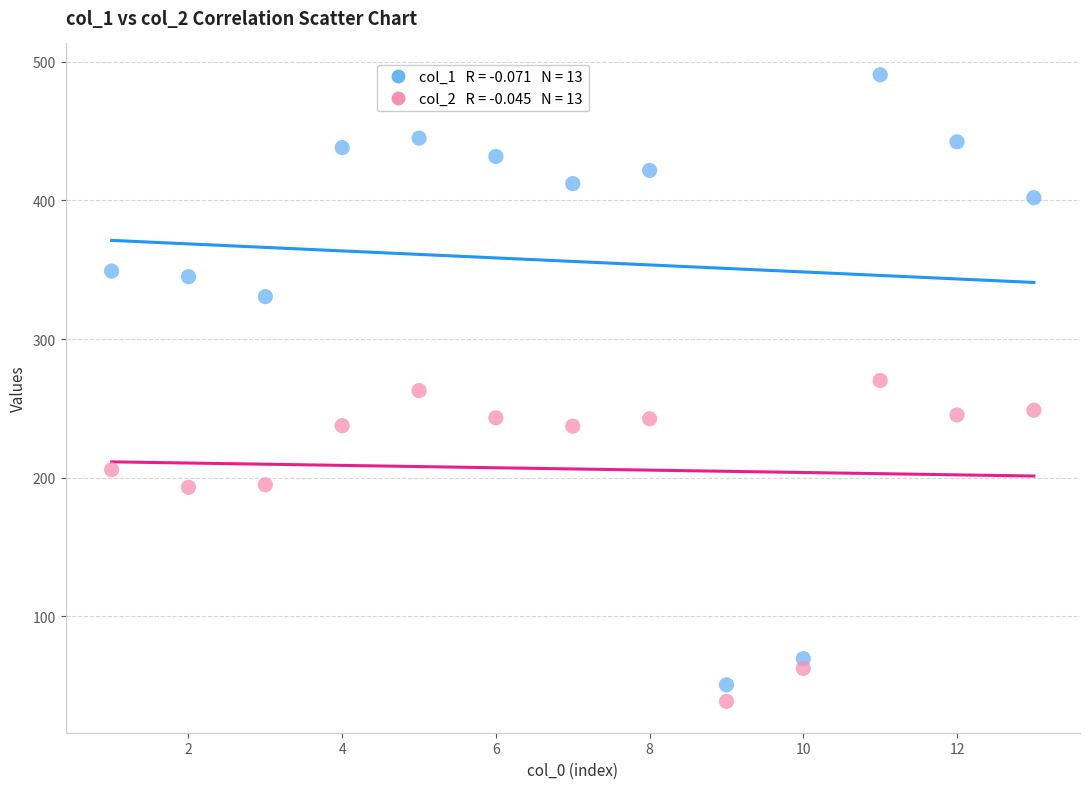

Count the number of points in this scatter plot.

26